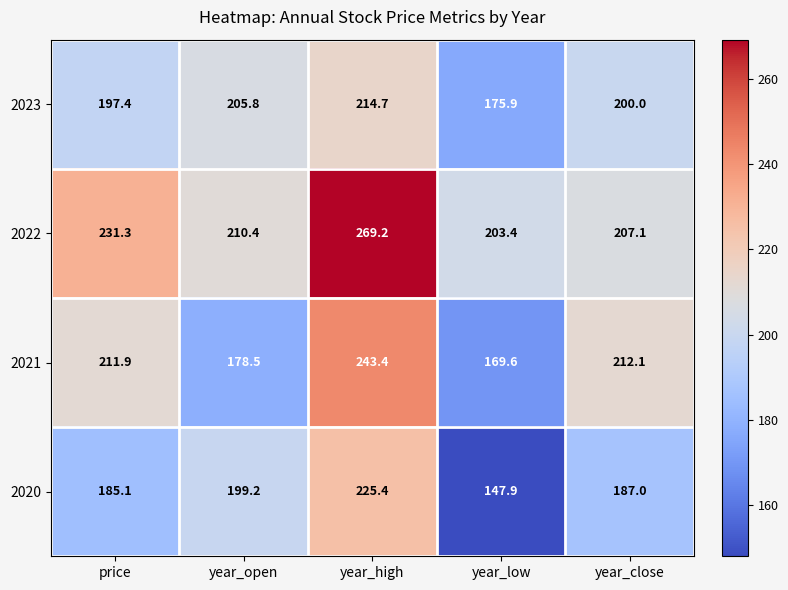

The value of 2020 at year_low is 51.3. True or false?

False